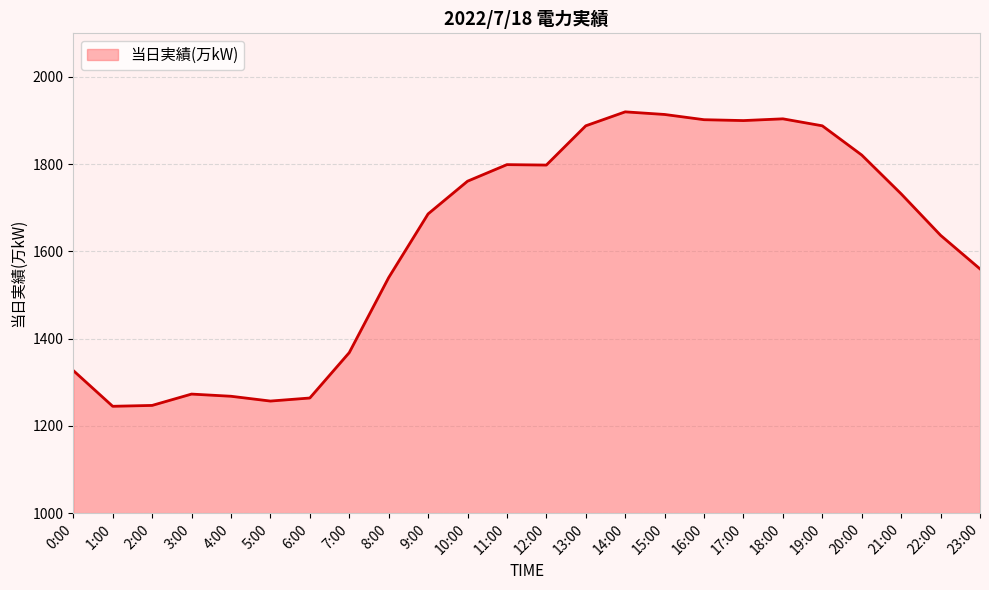

Does the chart display data point markers on the line(s)?

No